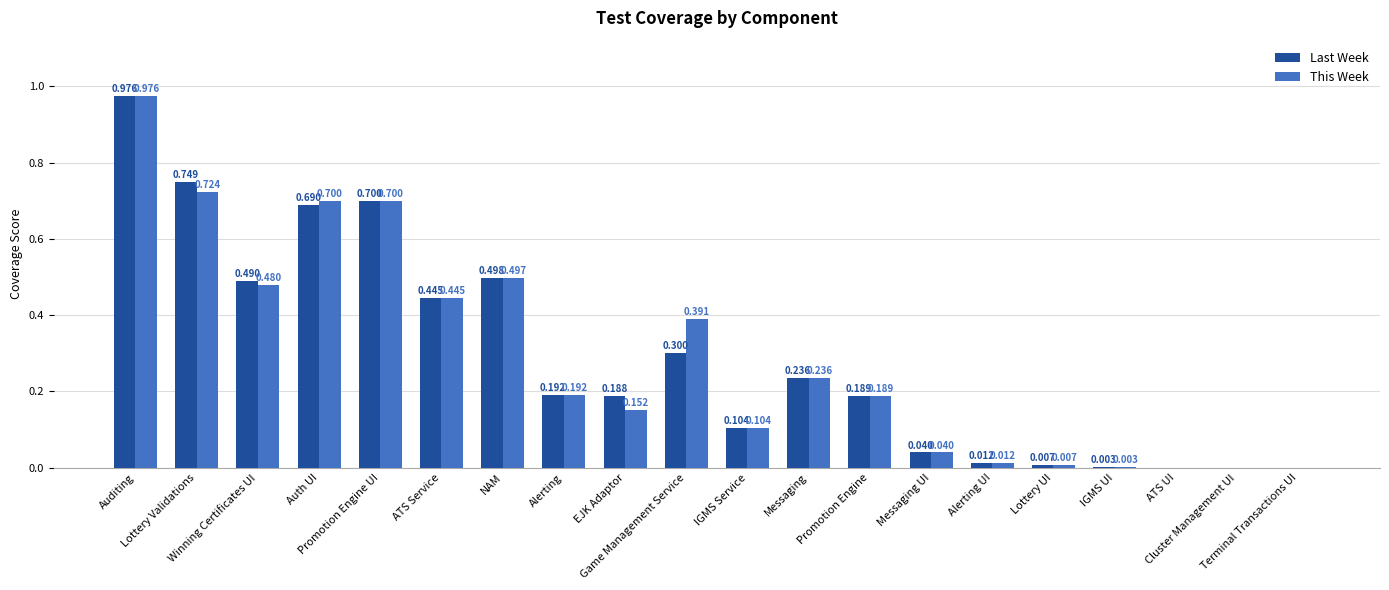

Which series has the largest total across all categories?

This Week